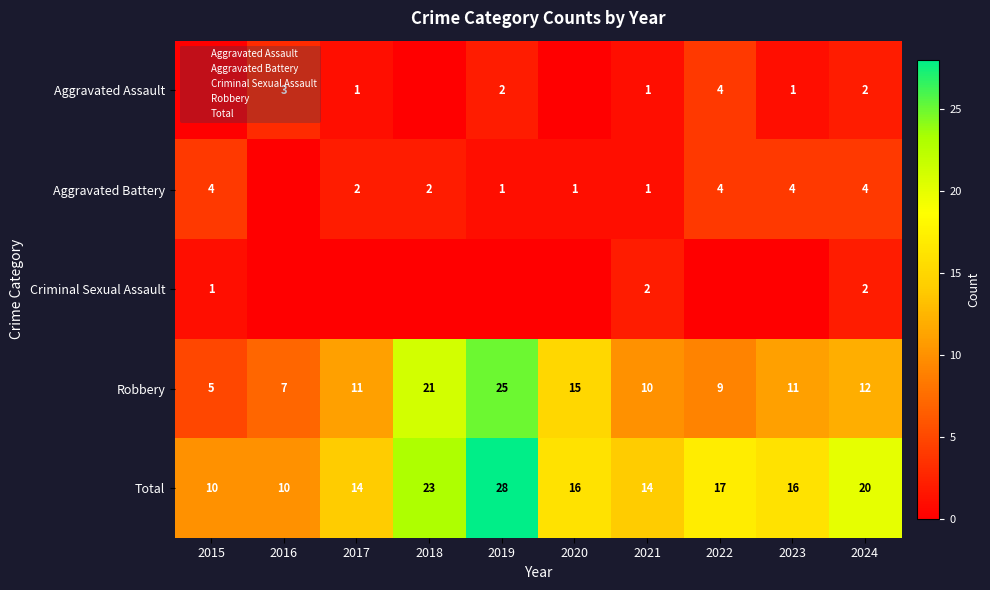

At which category is the sum across all series the highest?

2019